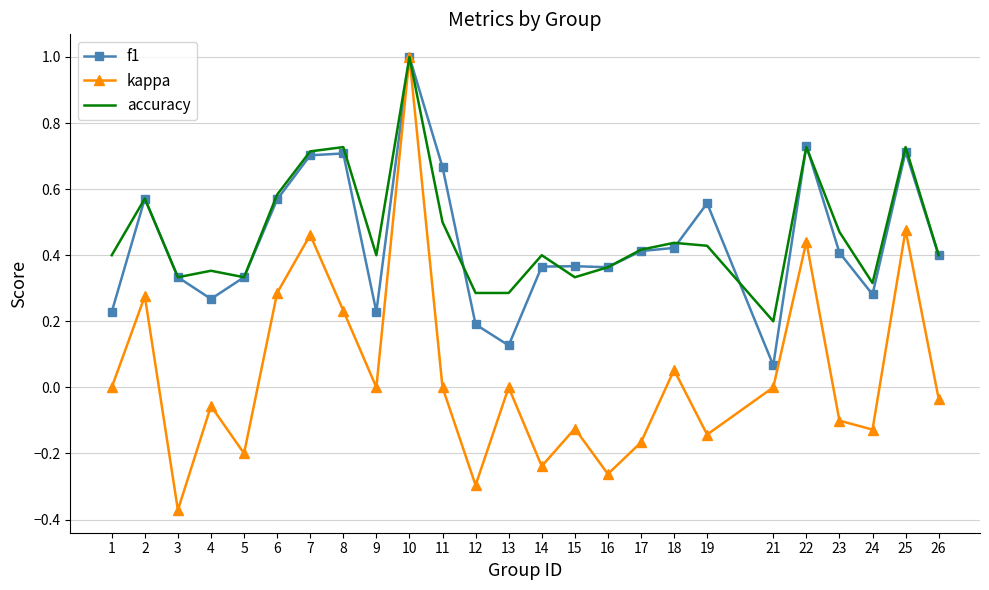

Rank the series at 1 from highest to lowest value.

accuracy, f1, kappa